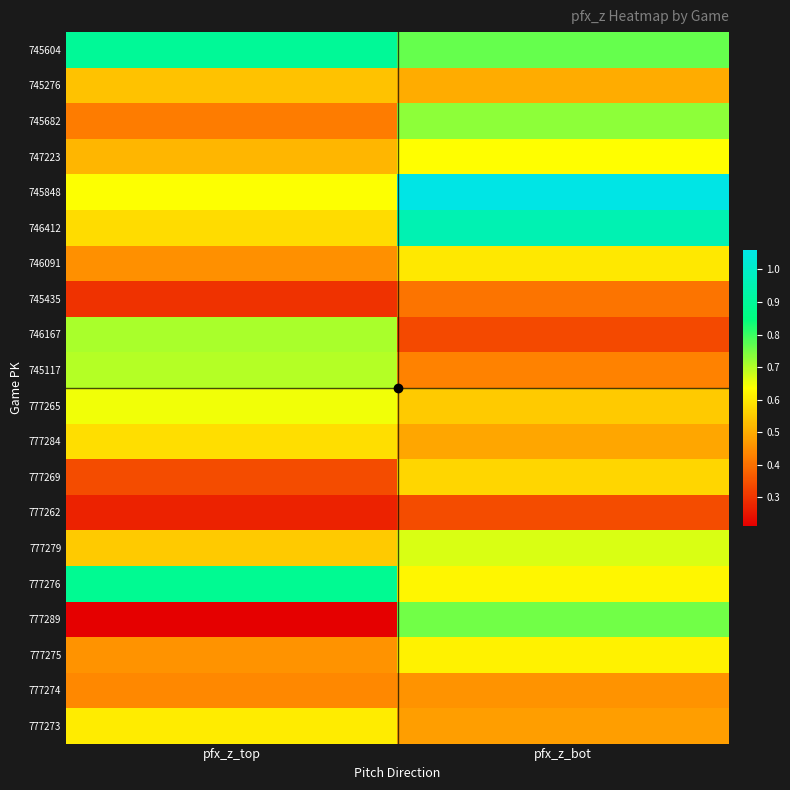

Rank the series at pfx_z_top from highest to lowest value.

745604, 777276, 746167, 745117, 777265, 745848, 777273, 777284, 746412, 777279, 745276, 747223, 777275, 746091, 777274, 745682, 777269, 745435, 777262, 777289